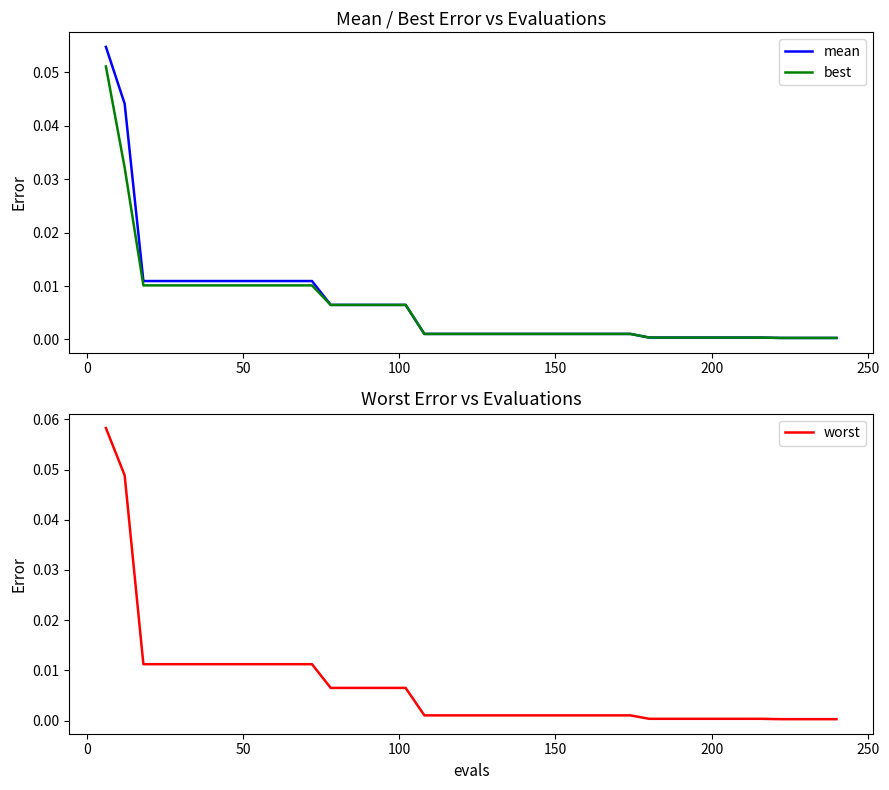

List the series in order of their peak value, highest first.

worst, mean, best